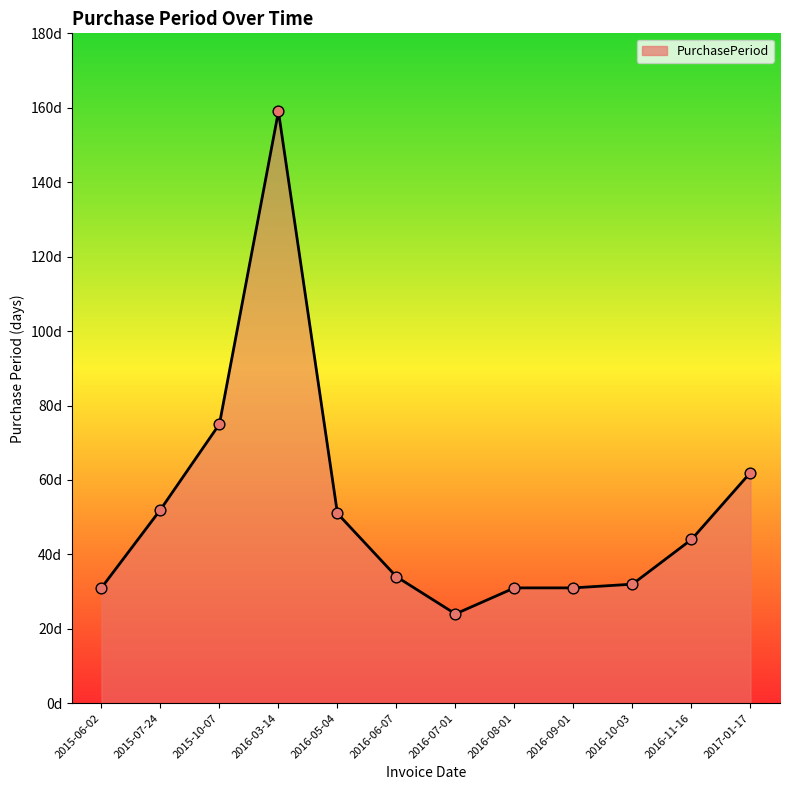

Which has a higher value, 2015-10-07 or 2015-07-24?

2015-10-07